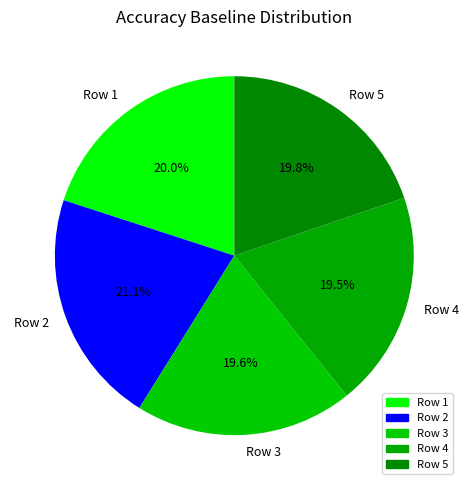

How many segments does this pie chart have?

5